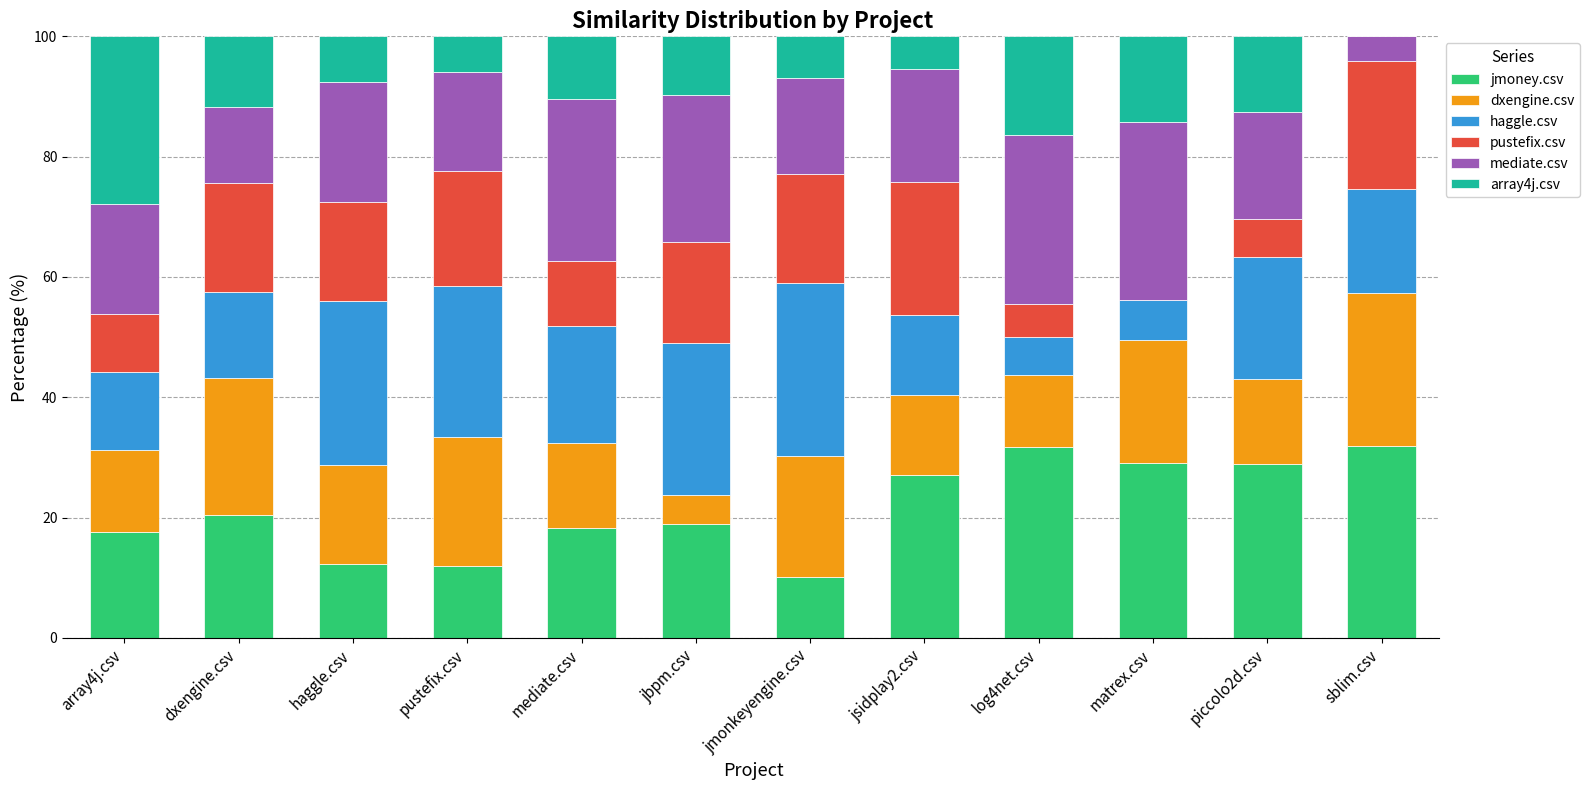

What is the maximum value for jmoney.csv?

32.0